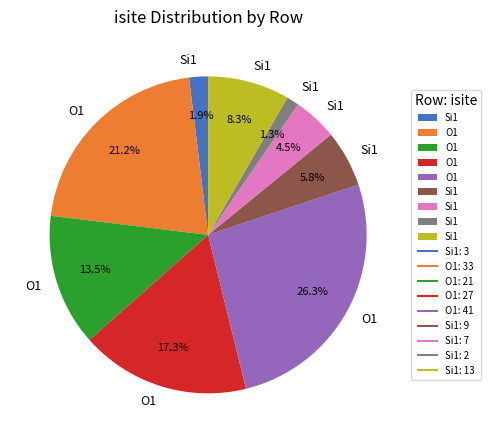

Is there a majority slice in this chart?

No